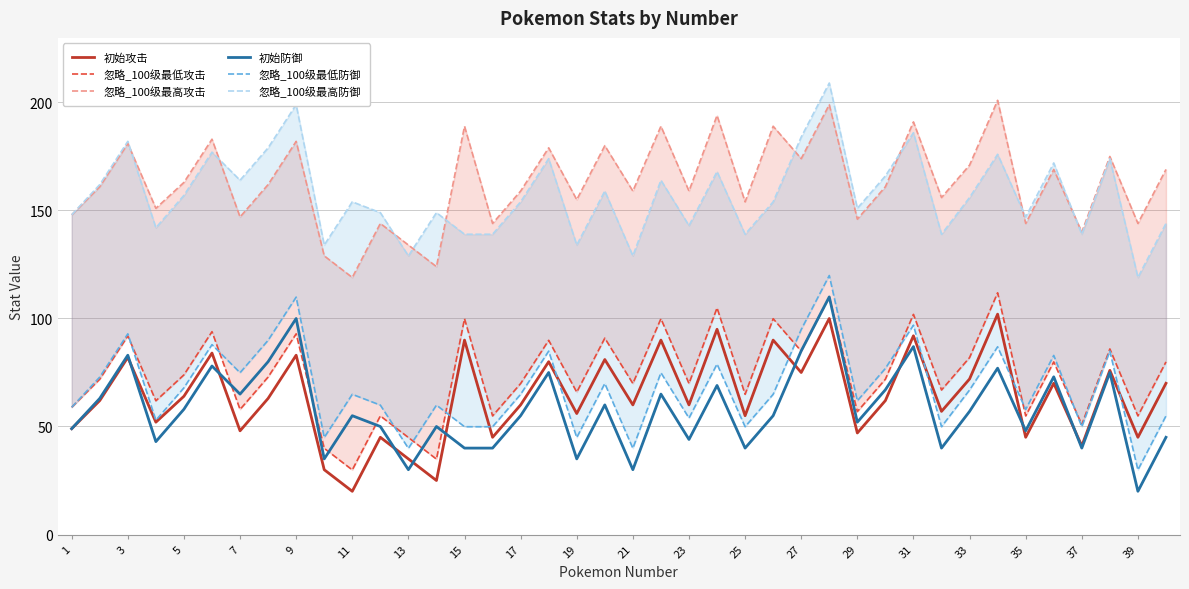

In 忽略_100级最高攻击, how many points are higher than both neighbors (excluding endpoints)?

15